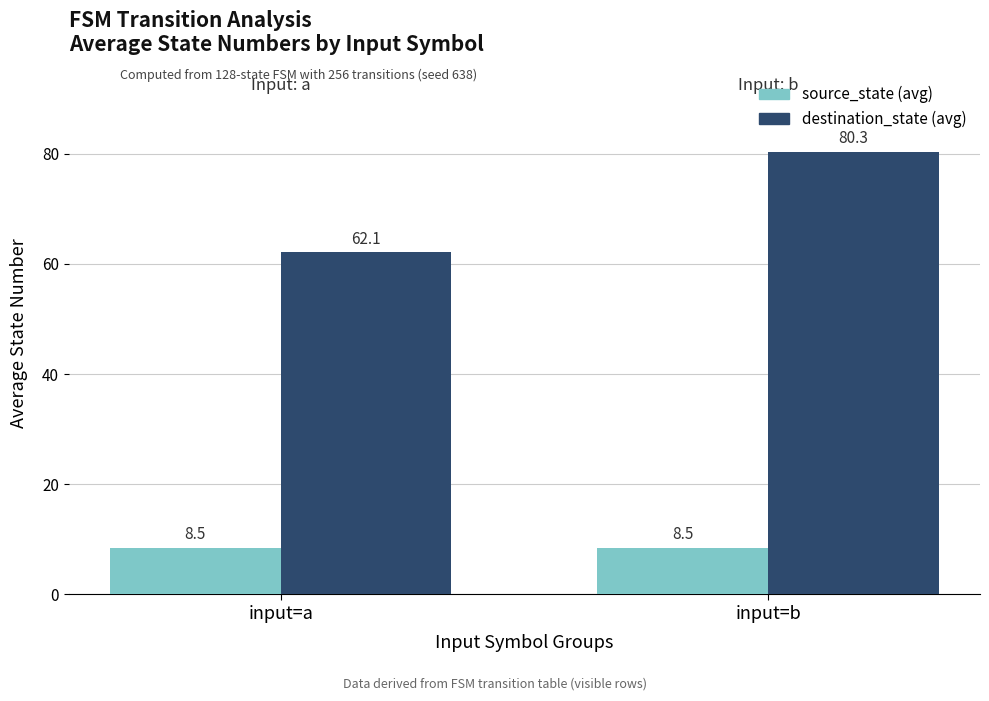

The source_state (avg) series shows 8.5 at input=a. True or false?

True